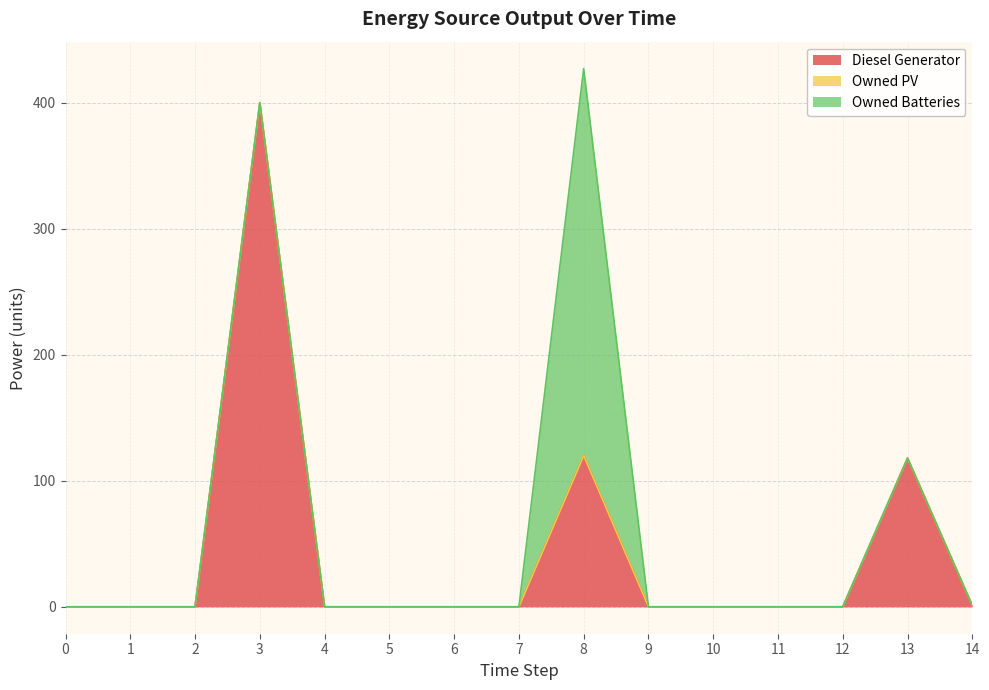

Reading left to right, transcribe all the data shown in this chart.

Diesel Generator: 0	0	0	400	0	0	0	0	120	0	0	0	0	118	1
Owned PV: 0	0	0	0	0	0	0	0	0	0	0	0	0	0	0
Owned Batteries: 0	0	0	0	0	0	0	0	307	0	0	0	0	0	0